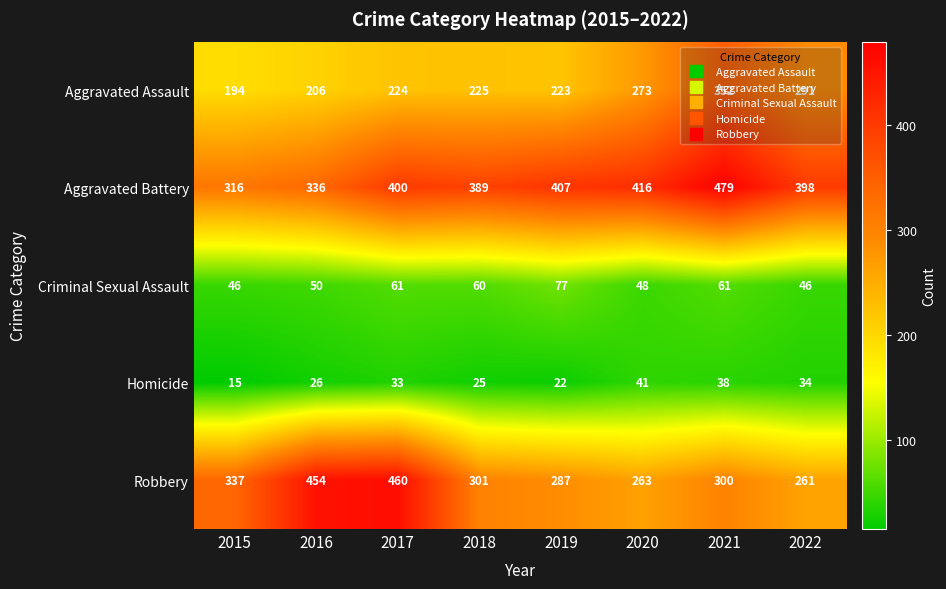

Between 2017 and 2021, which series saw the biggest shift?

Robbery